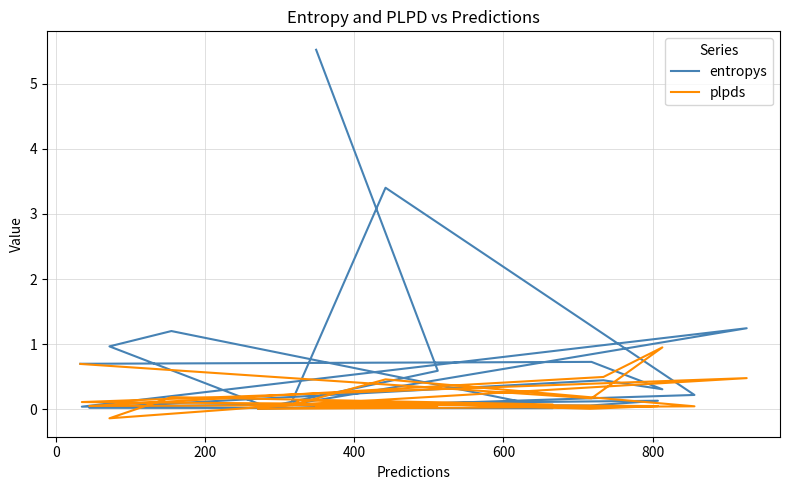

What is the approximate value of entropys at 800?

0.1